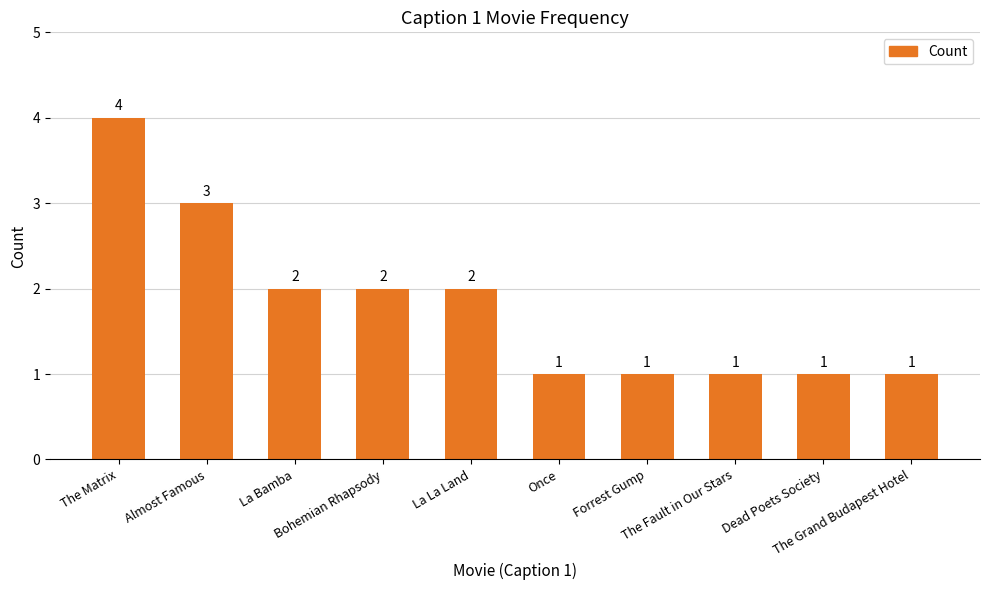

What is the smallest value displayed?

1